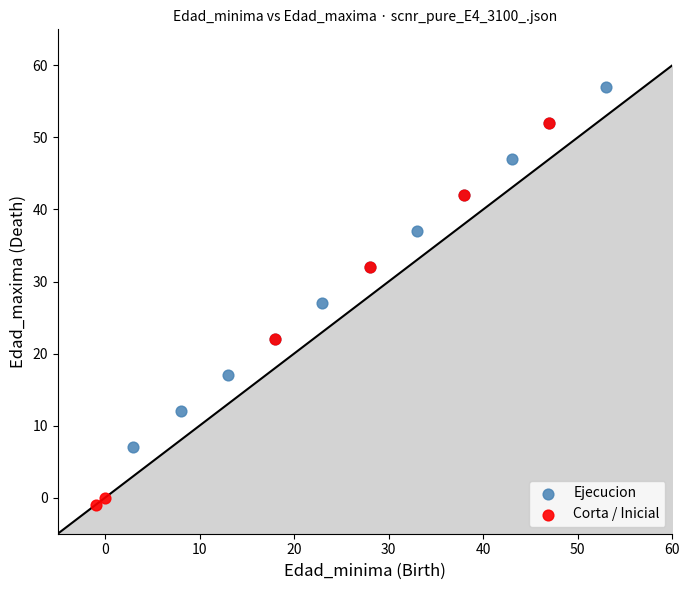

Which series contains the lowest Y value?

Corta / Inicial